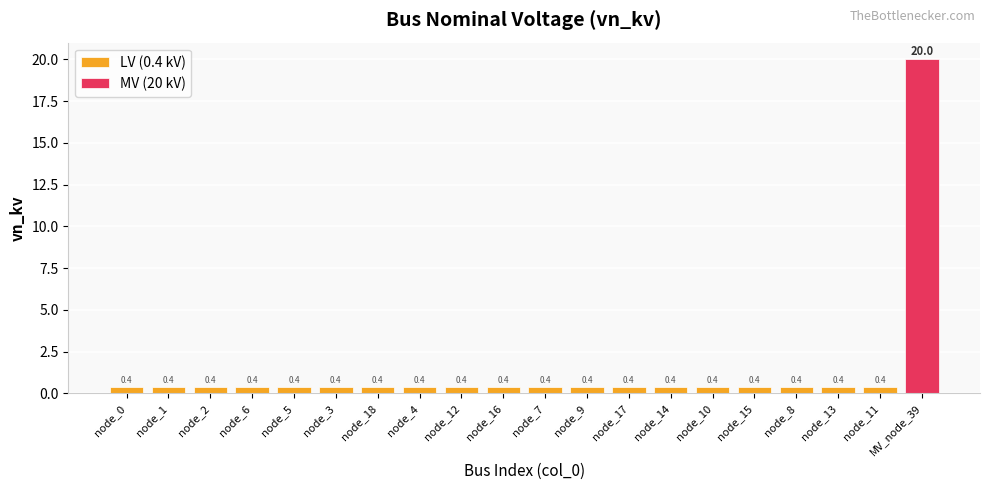

What is the minimum value shown in the chart?

0.4